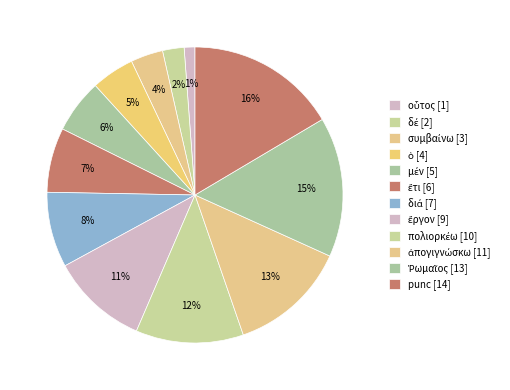

Count the number of slices in the pie.

12